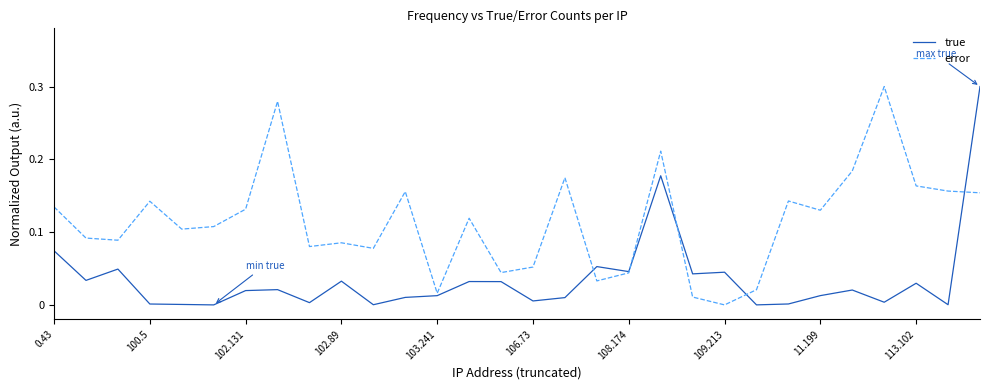

Which series has the largest total across all categories?

error